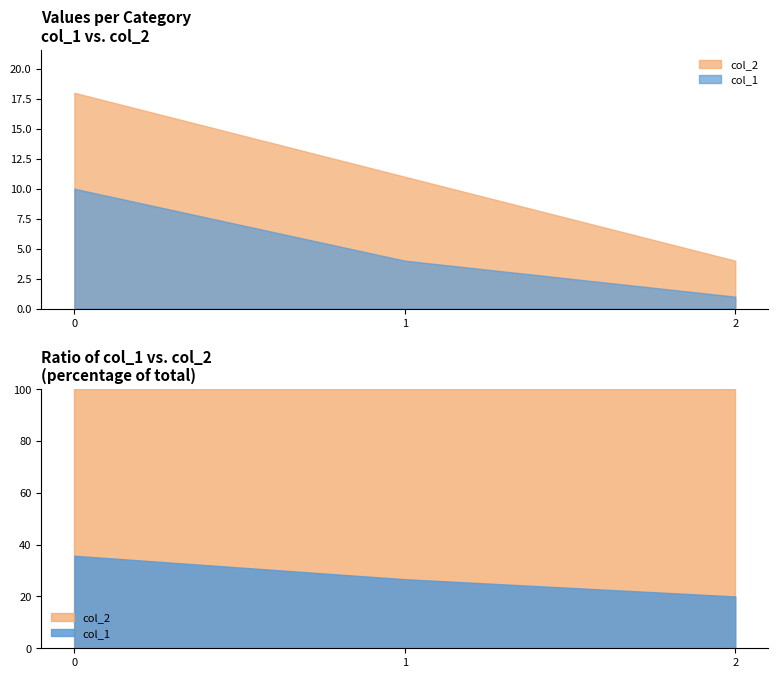

Reading left to right, transcribe all the data shown in this chart.

col_1: 10	4	1
col_2: 18	11	4